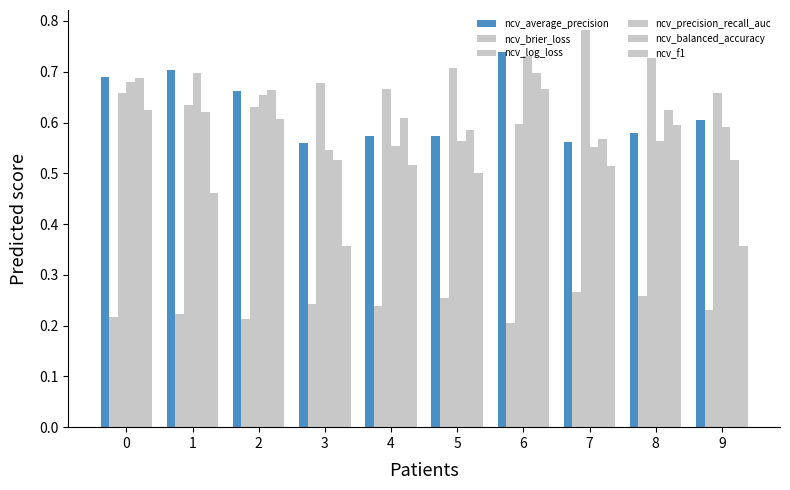

Reading left to right, list all the values displayed in this chart.

ncv_average_precision: 0=0.7	1=0.7	2=0.7	3=0.6	4=0.6	5=0.6	6=0.7	7=0.6	8=0.6	9=0.6
ncv_brier_loss: 0=0.2	1=0.2	2=0.2	3=0.2	4=0.2	5=0.3	6=0.2	7=0.3	8=0.3	9=0.2
ncv_log_loss: 0=0.7	1=0.6	2=0.6	3=0.7	4=0.7	5=0.7	6=0.6	7=0.8	8=0.7	9=0.7
ncv_precision_recall_auc: 0=0.7	1=0.7	2=0.7	3=0.5	4=0.6	5=0.6	6=0.7	7=0.6	8=0.6	9=0.6
ncv_balanced_accuracy: 0=0.7	1=0.6	2=0.7	3=0.5	4=0.6	5=0.6	6=0.7	7=0.6	8=0.6	9=0.5
ncv_f1: 0=0.6	1=0.5	2=0.6	3=0.4	4=0.5	5=0.5	6=0.7	7=0.5	8=0.6	9=0.4